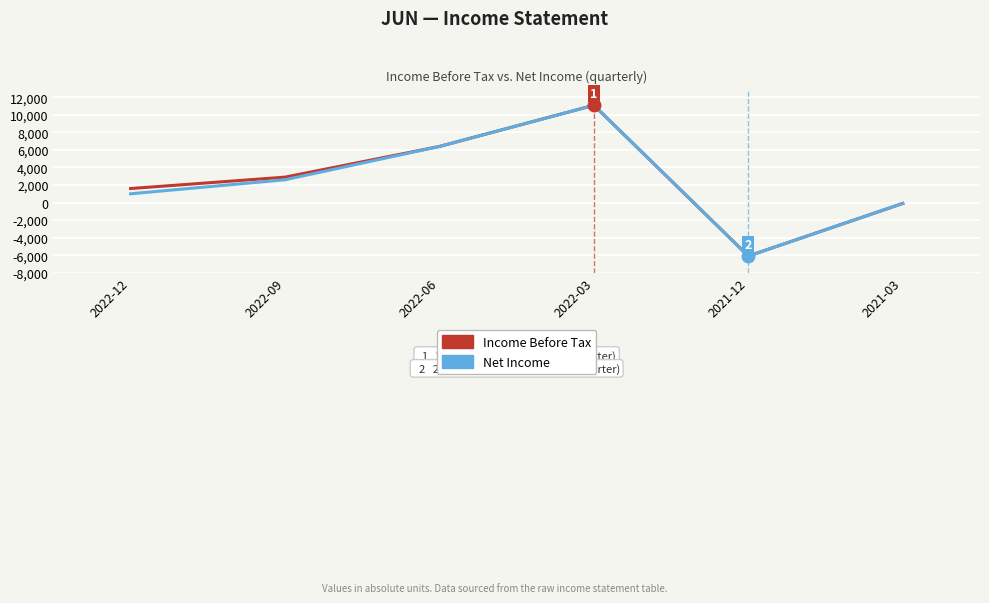

Is the value of Income Before Tax at 2022-03 greater than the value of Net Income at 2021-12?

Yes